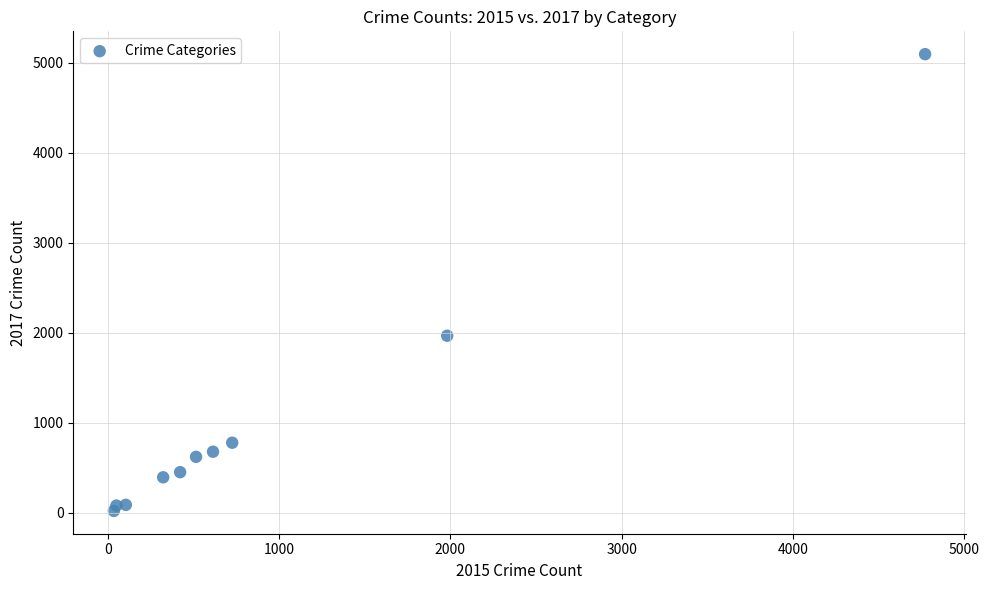

What Y value in the scatter plot is closest to 2559?

1968